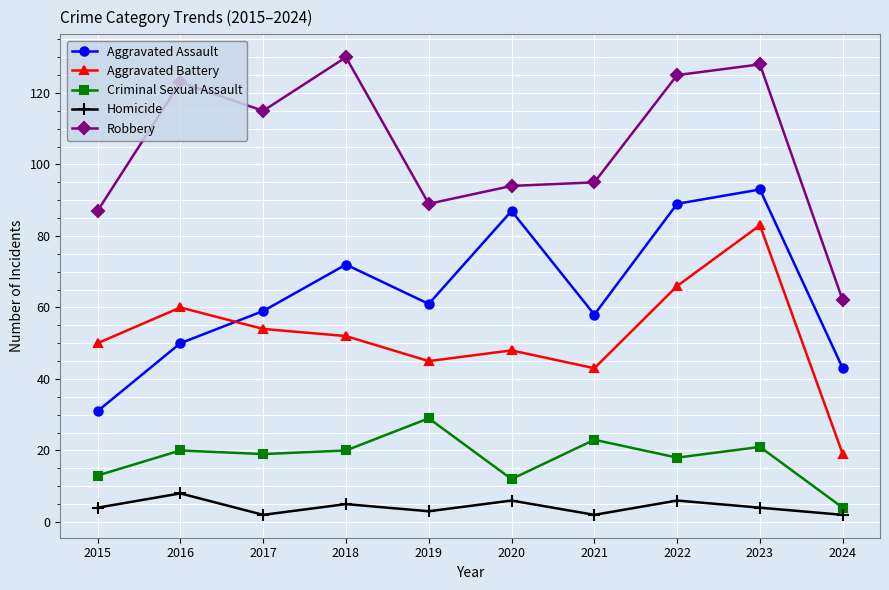

What is the spread (max minus min) of values at 2015?

83